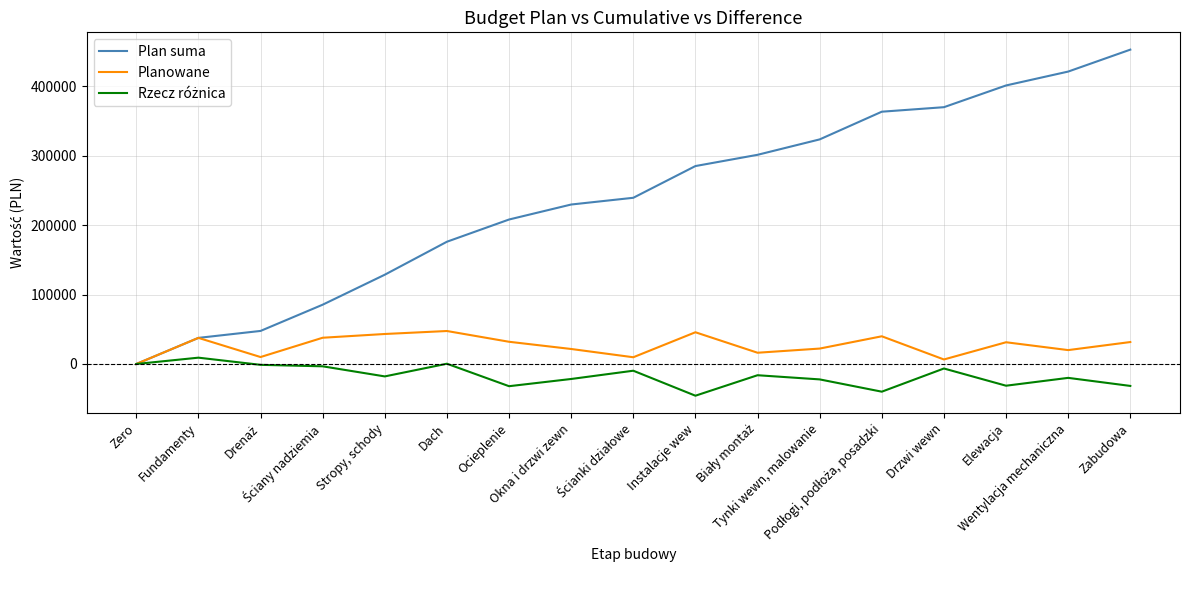

What is the maximum value shown in the chart?

452800